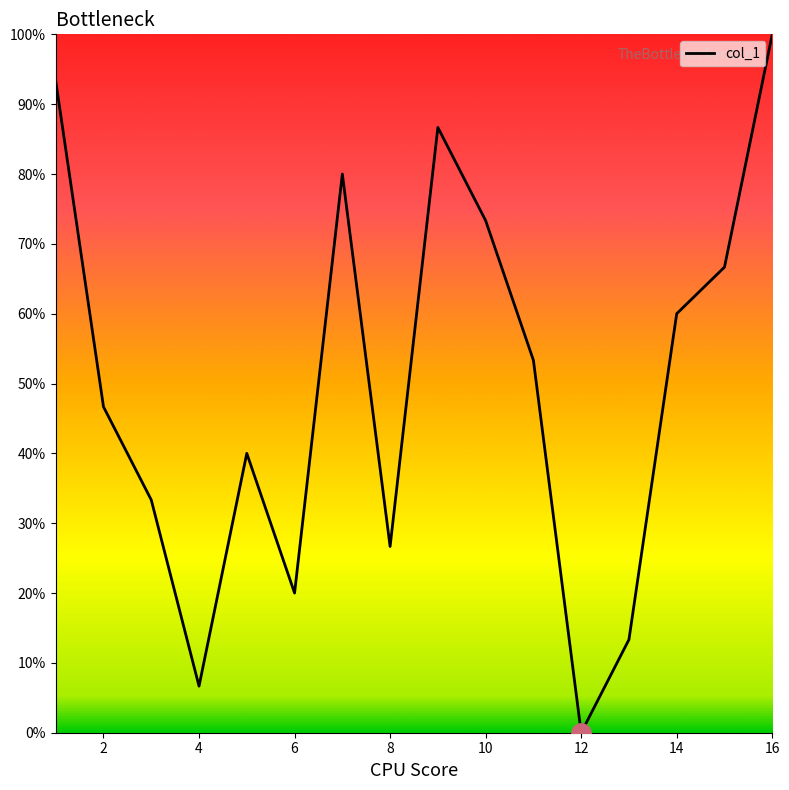

What is the maximum value shown in the chart?

100.0